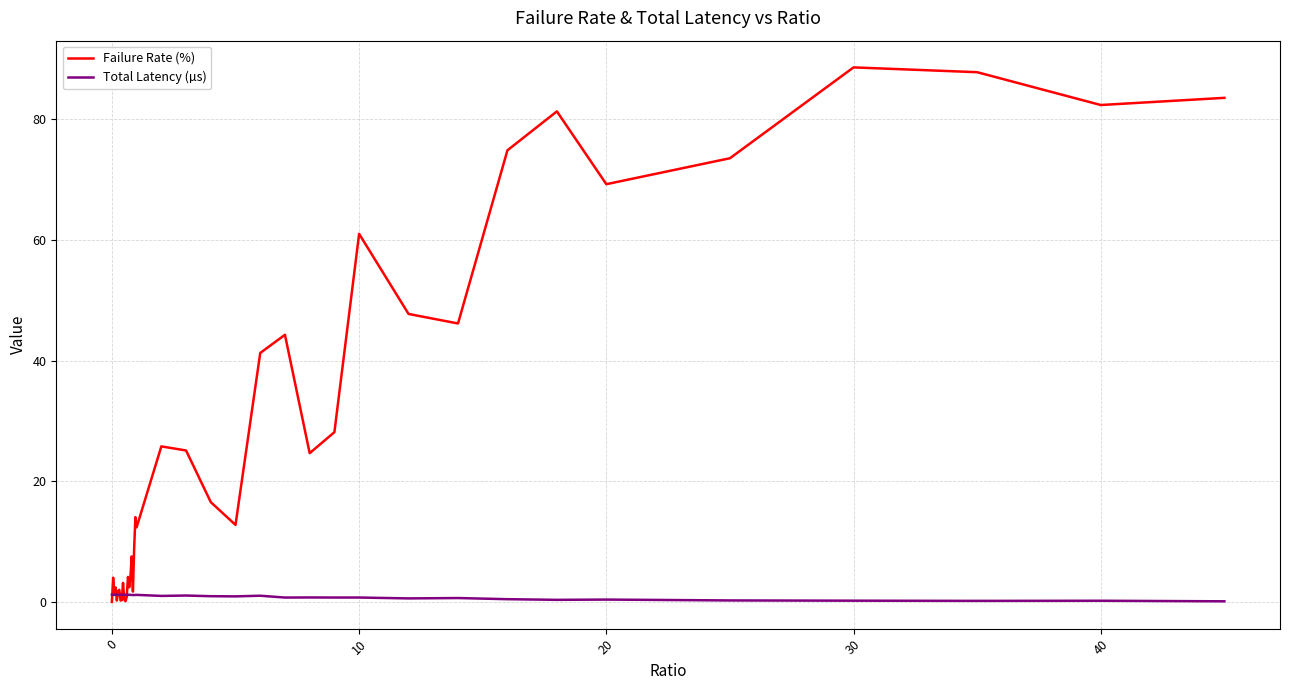

Rank the series by their average value, from lowest to highest.

Total Latency (µs), Failure Rate (%)